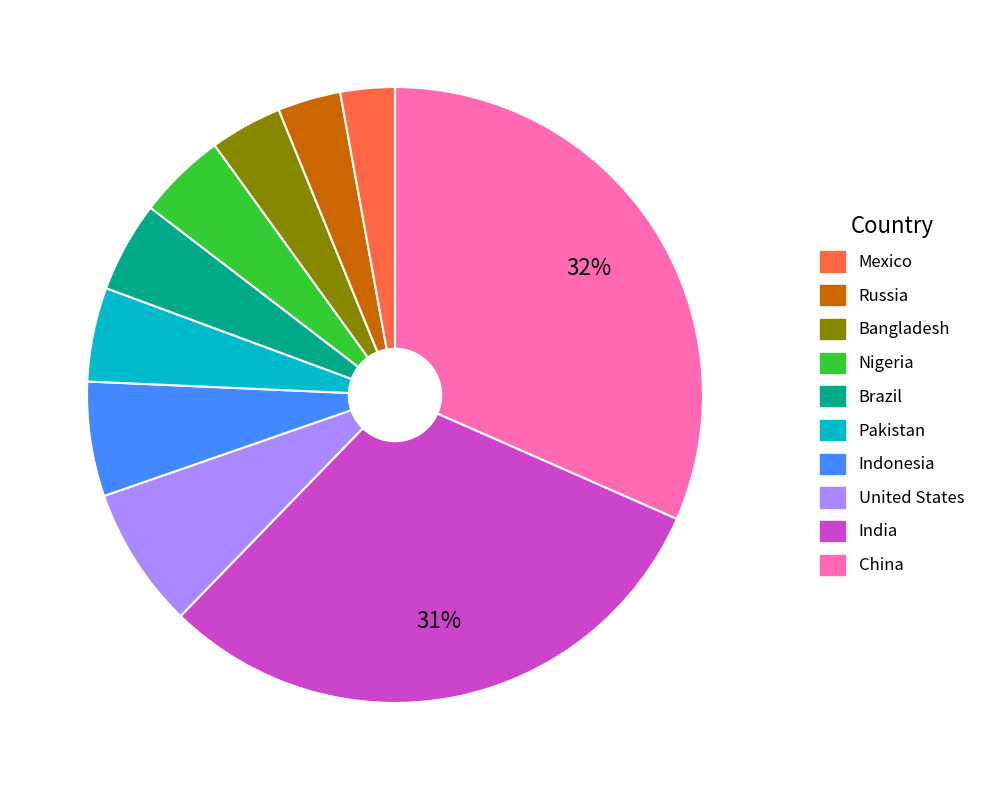

Is there a majority slice in this chart?

No